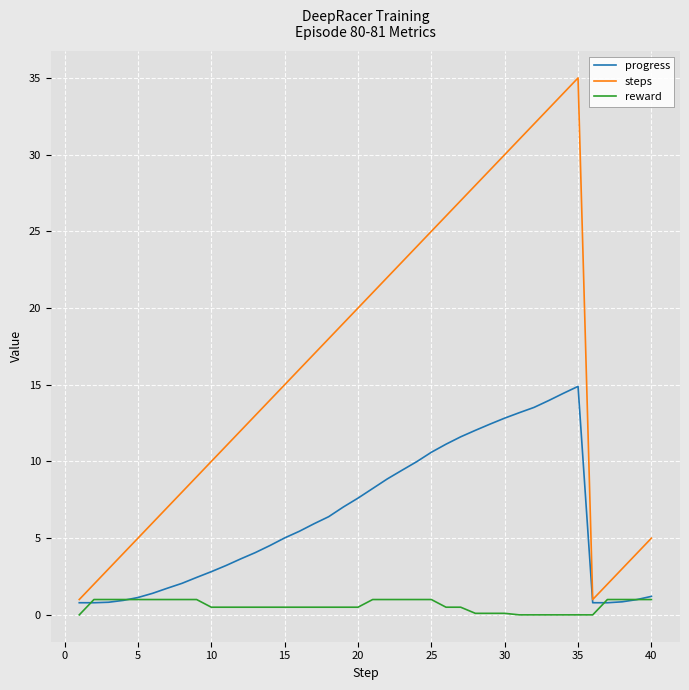

How many lines are shown in the chart?

3